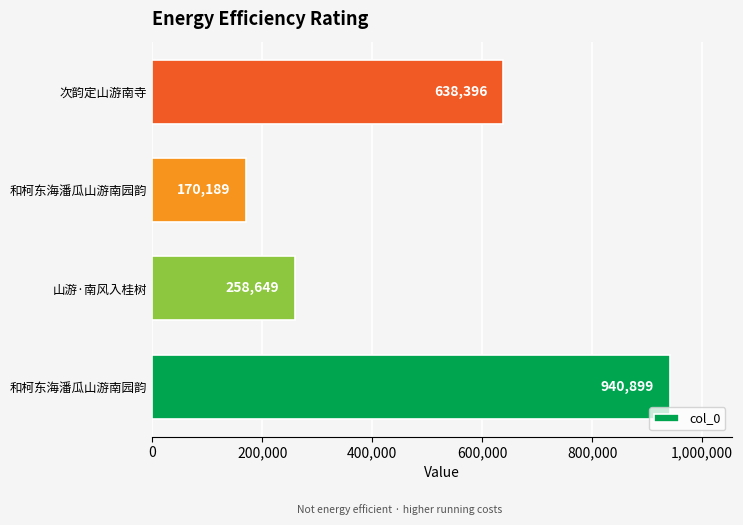

How many data points are less than 638396?

2